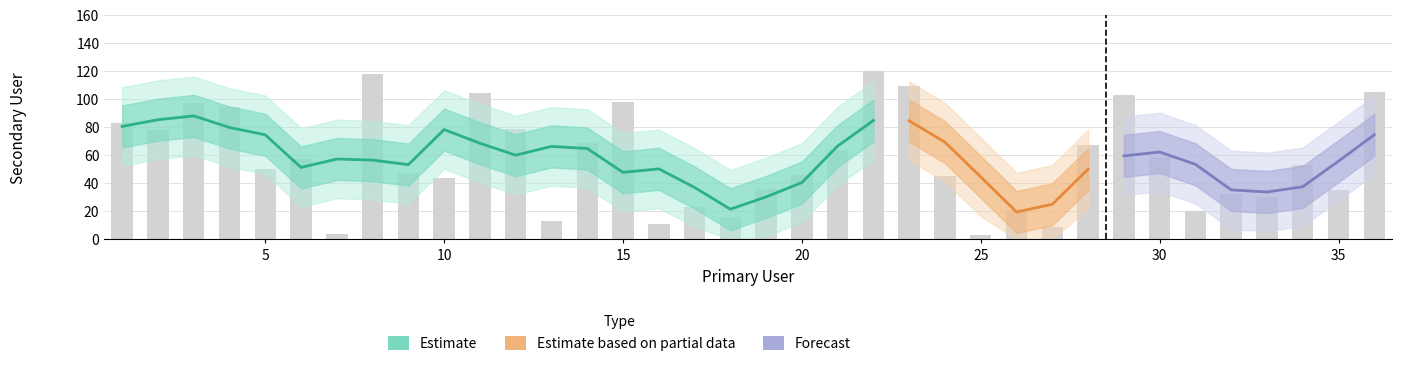

Read the value at 10.

44